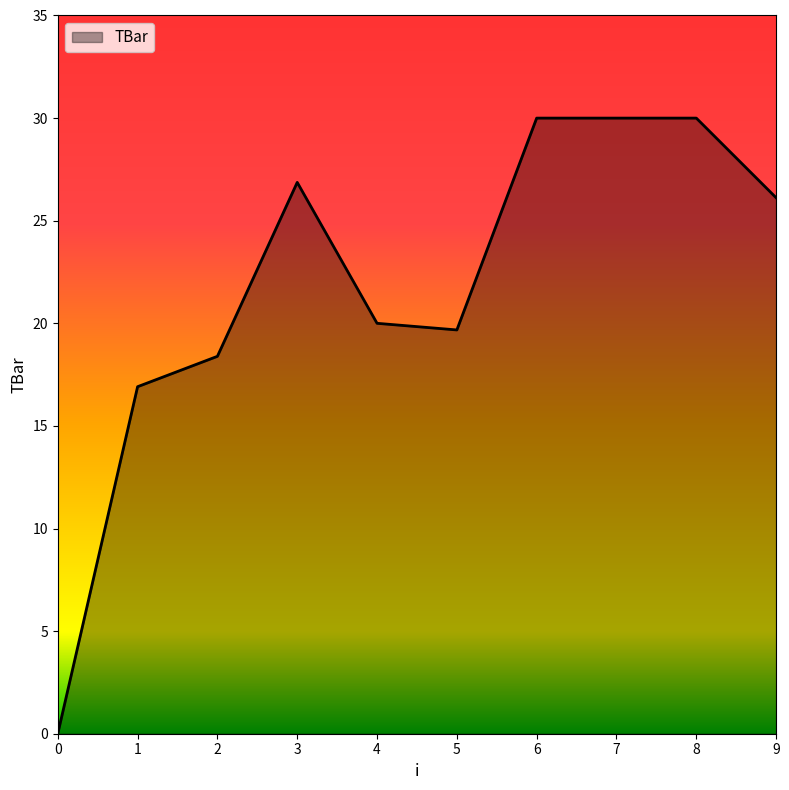

What is the change in value from 2 to 3?

+8.5